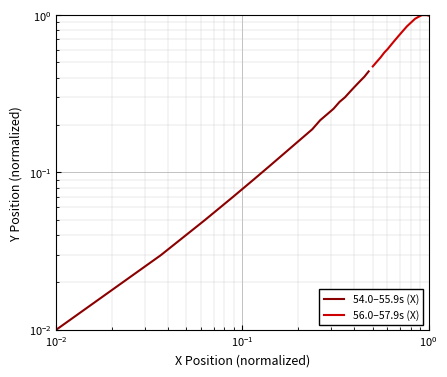

At how many categories does at least one series exceed 0?

20